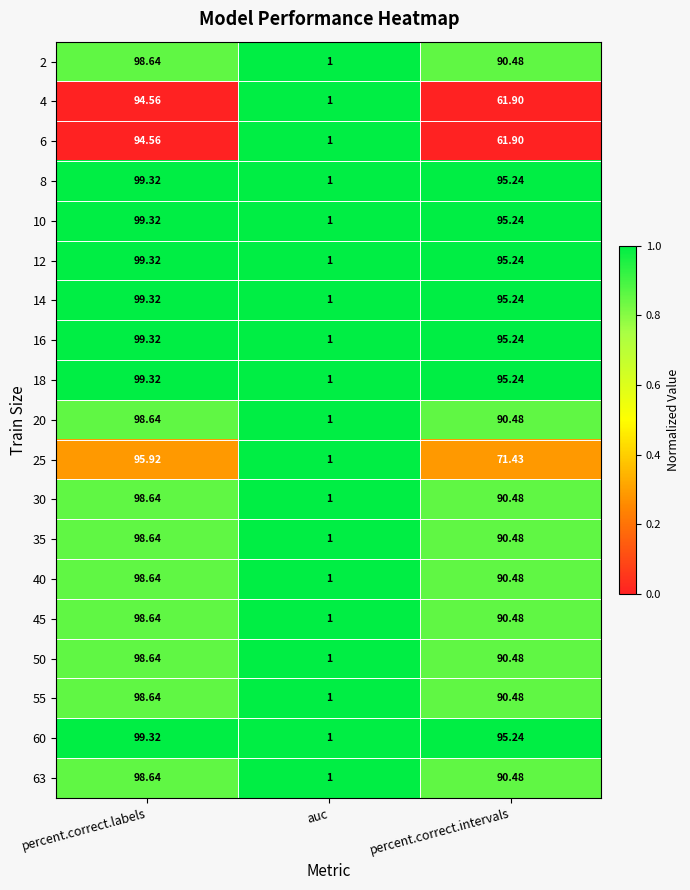

List the labels in order of 16 value, largest first.

percent.correct.labels, percent.correct.intervals, auc